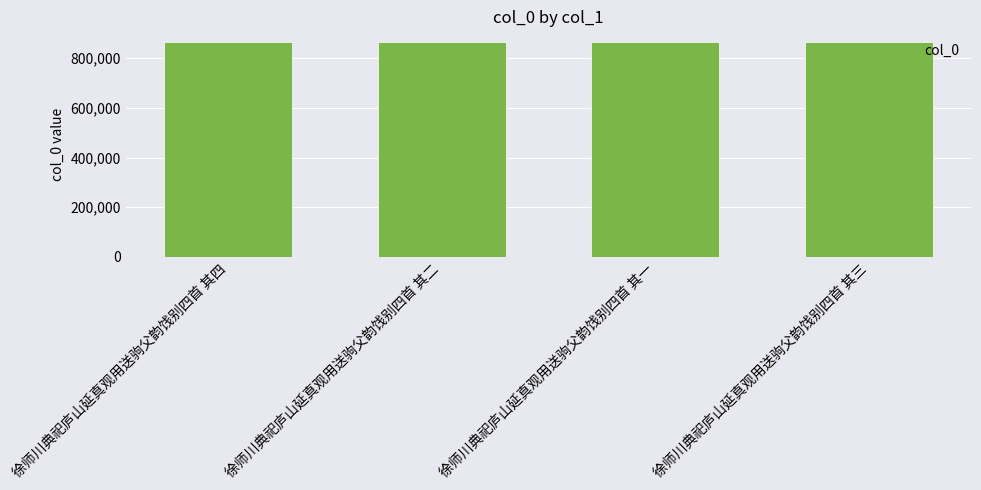

What is the sum of all values?

3457138